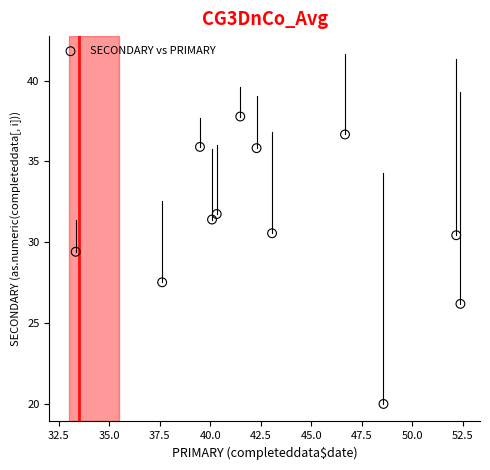

What Y value in the scatter plot is closest to 28?

27.5